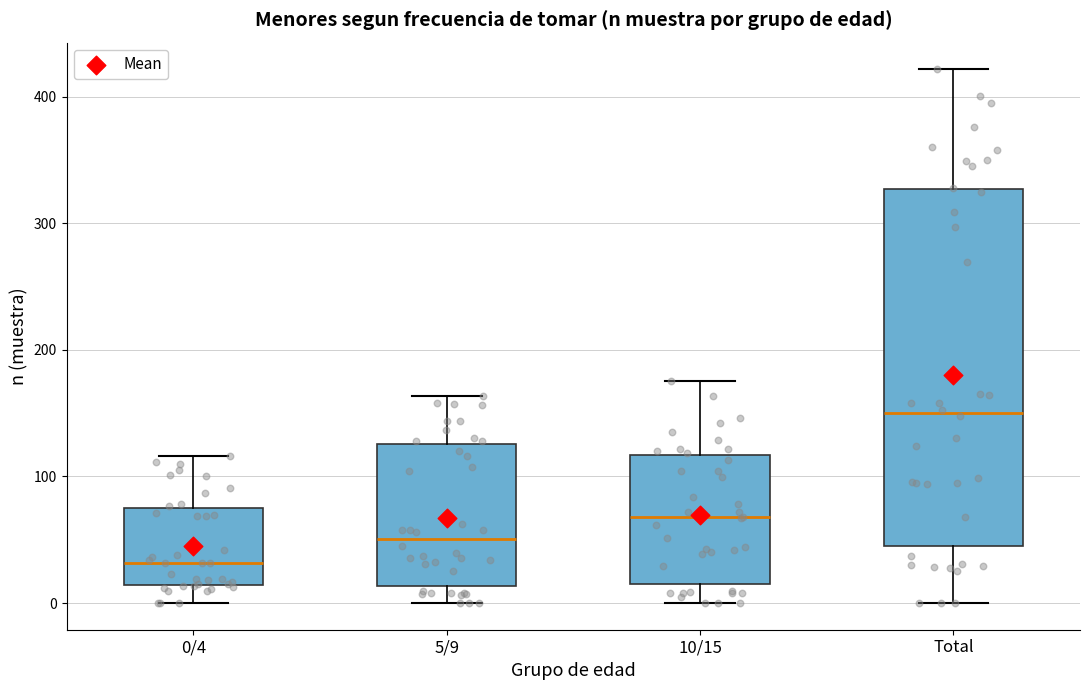

Which box has the lowest median line?

0/4